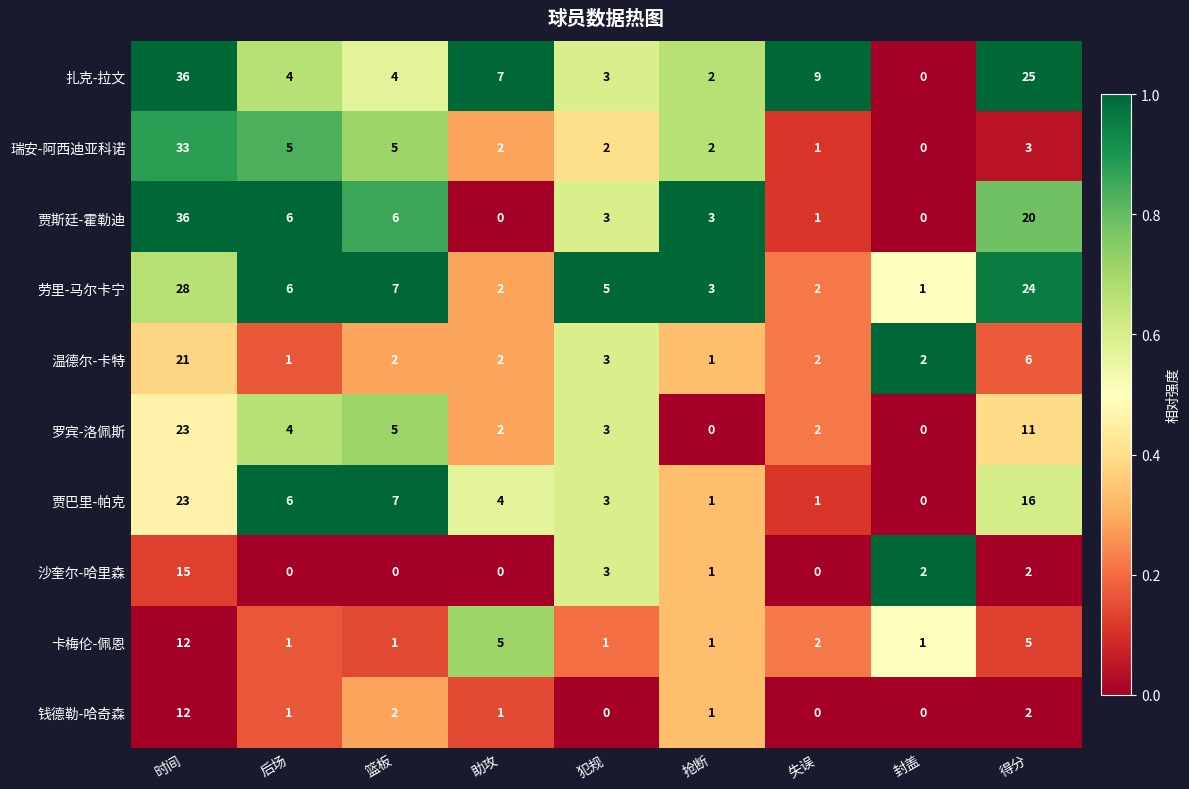

What is the difference between the 劳里-马尔卡宁 values at 得分 and 犯规?

19